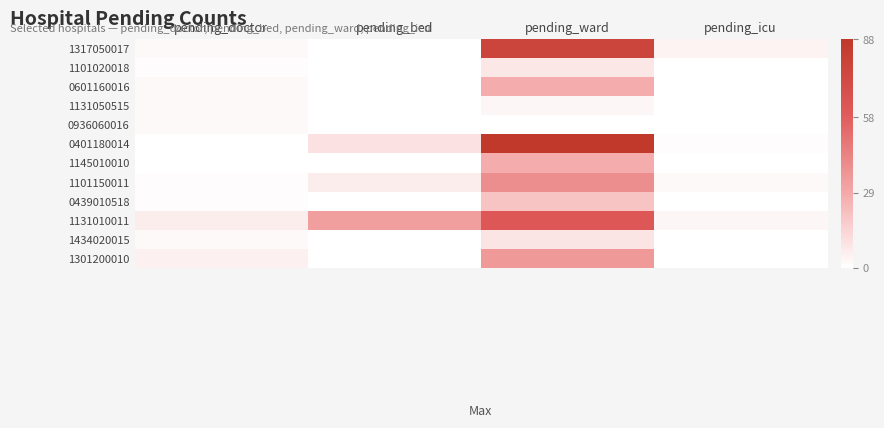

At which category does the chart reach its peak across all series?

pending_ward